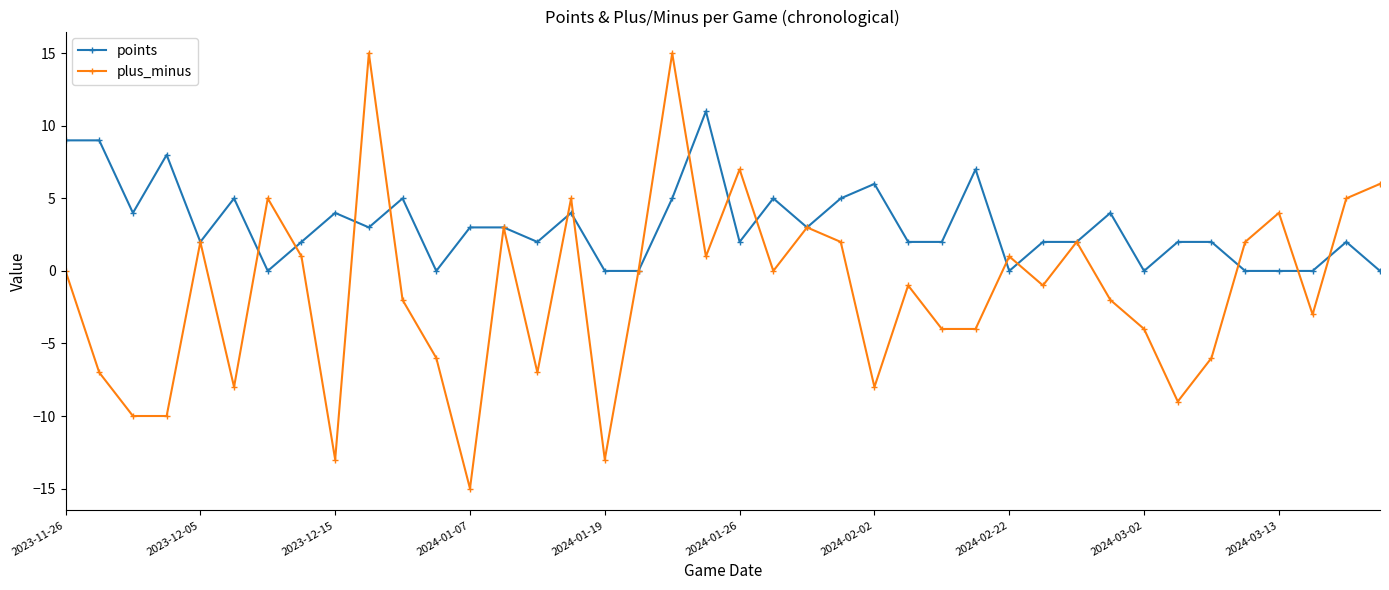

What is the maximum value for points?

11